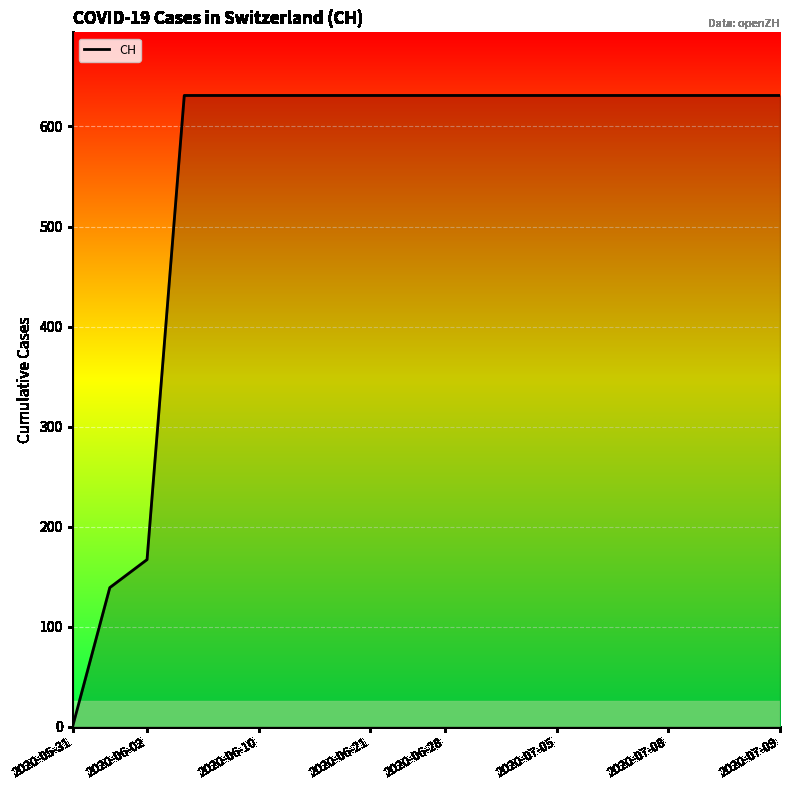

What is the greatest value displayed?

631